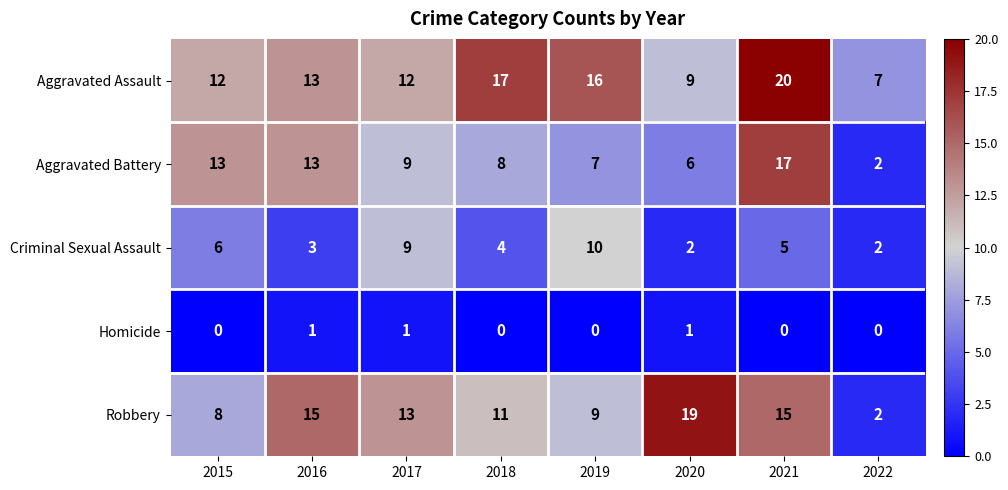

How many distinct data groups are displayed?

5